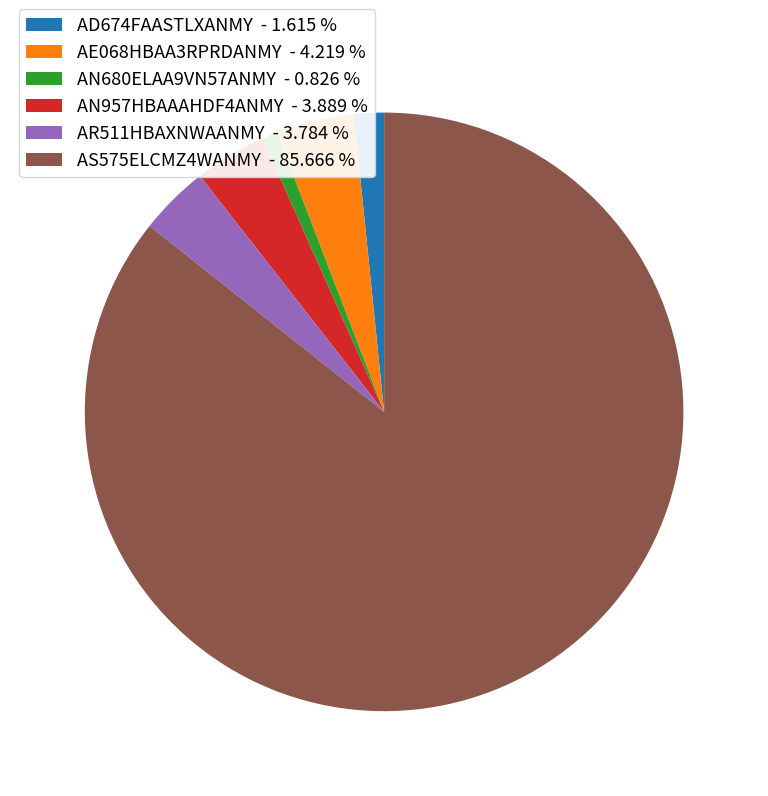

The AN957HBAAAHDF4ANMY slice represents 4% of the pie. True or false?

True